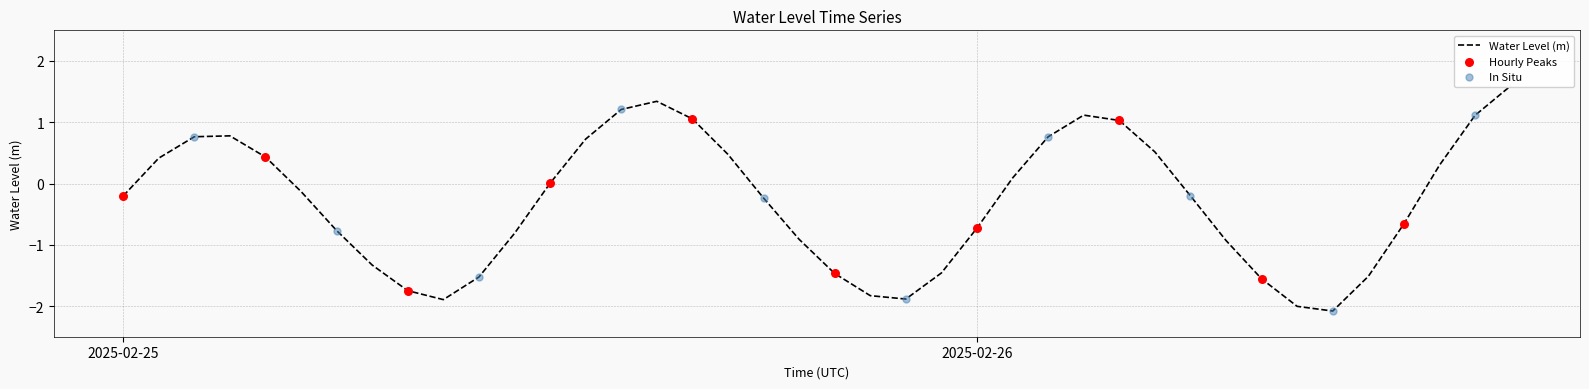

Between 2025-02-25 17:00:00 and 2025-02-26 05:00:00, which is larger?

2025-02-26 05:00:00